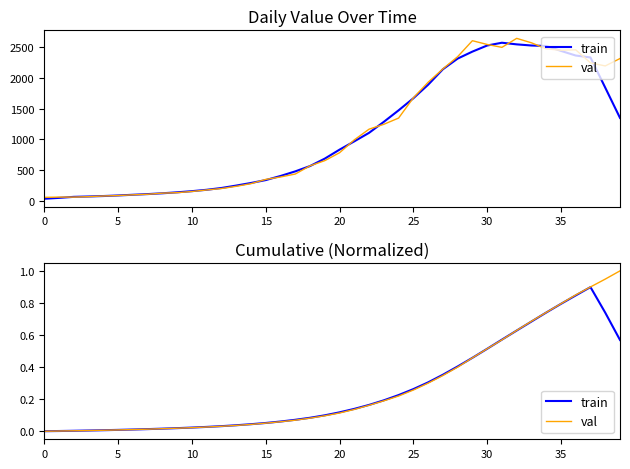

Which label corresponds to the largest value in the chart?

39